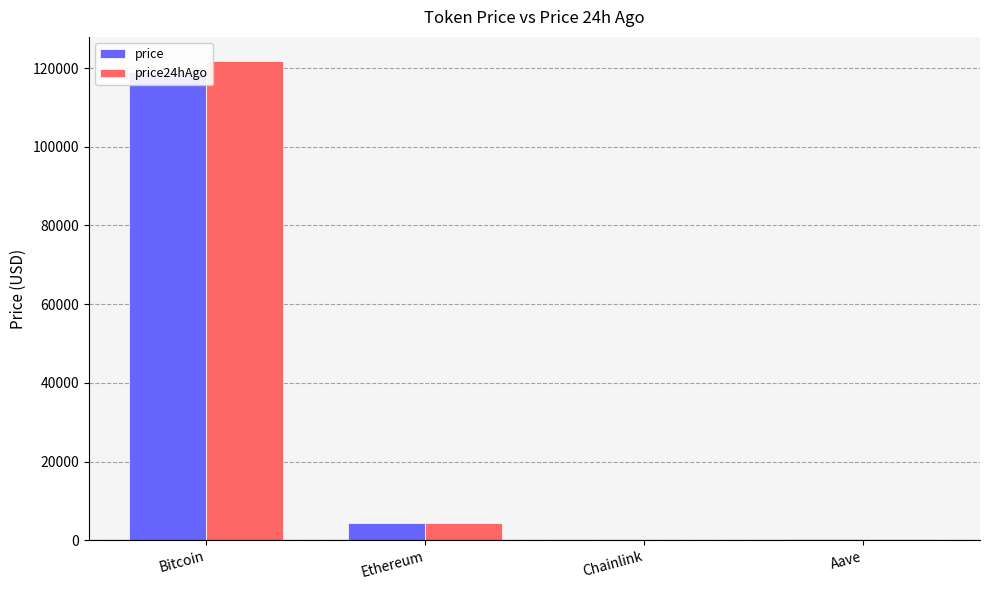

Reading left to right, what are all the values shown in this chart?

price: Bitcoin=119028.0	Ethereum=4298.1	Chainlink=21.4	Aave=298.9
price24hAgo: Bitcoin=121840.0	Ethereum=4307.6	Chainlink=22.3	Aave=310.2